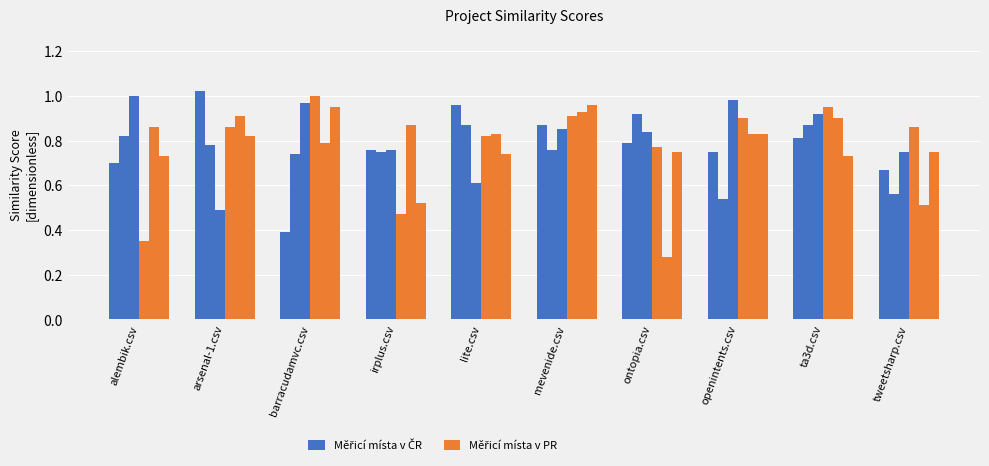

True or false: Měřicí místa v PR has a value of 0.5 at irplus.csv.

True